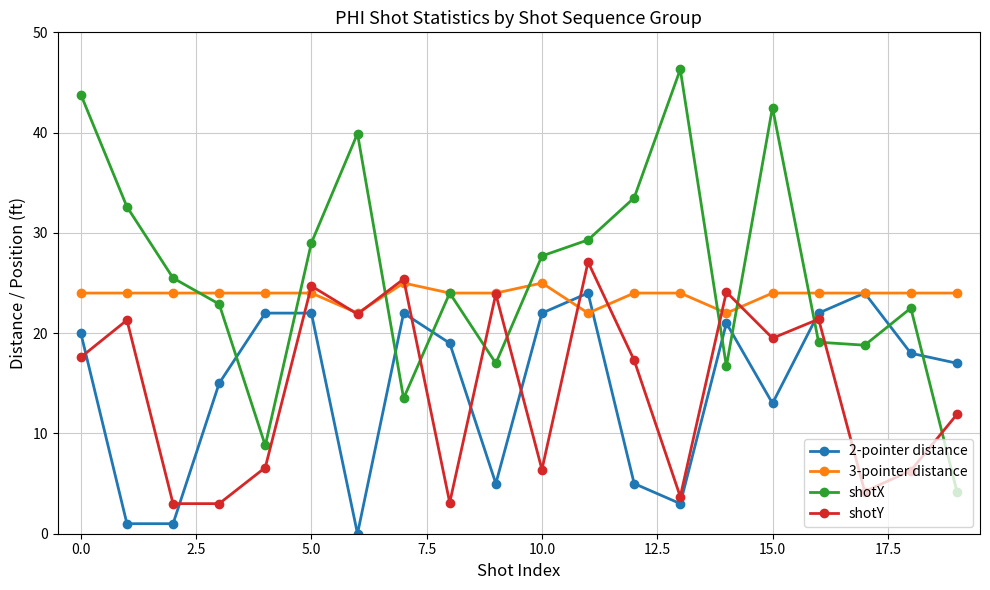

True or false: shotY has more than 1 interior local peaks.

True